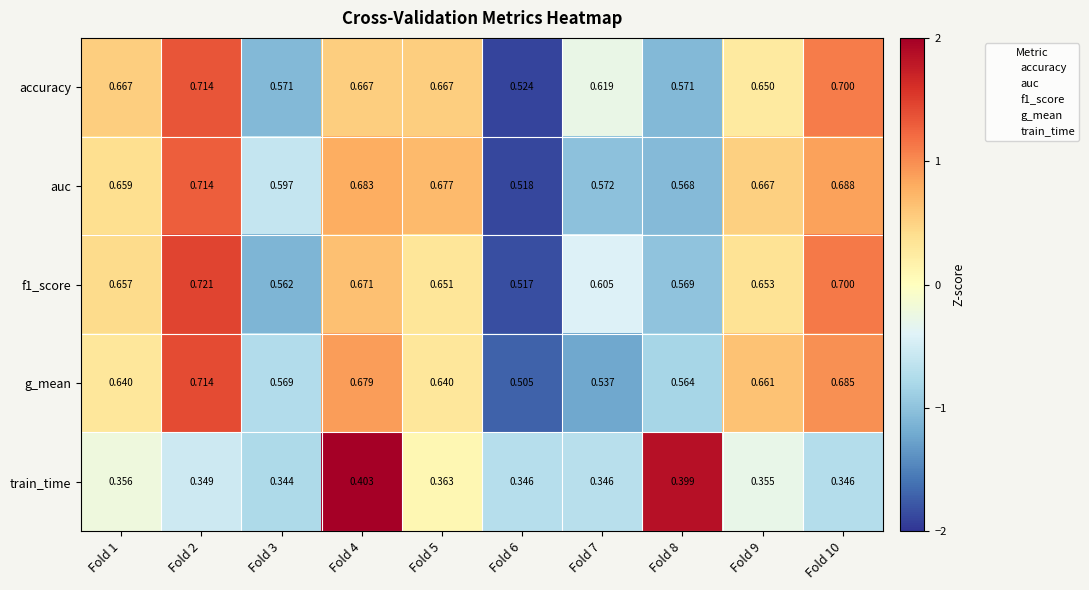

Which series has the largest total across all categories?

accuracy